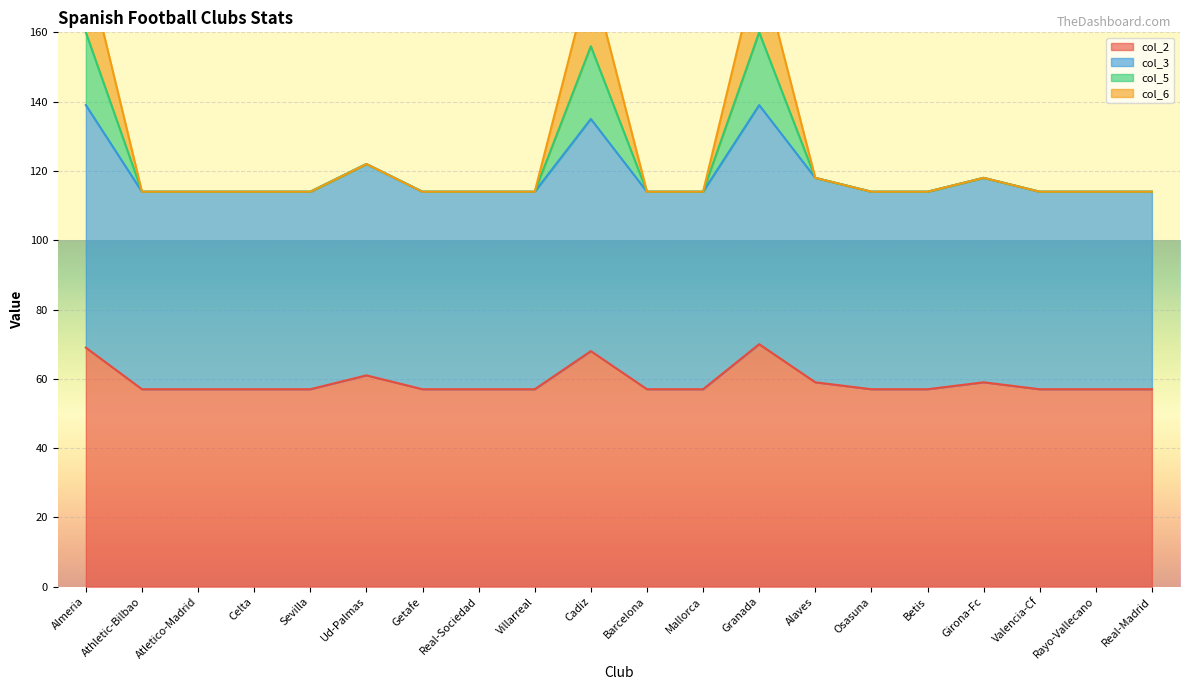

Which category has the highest value in the col_2 series?

Granada